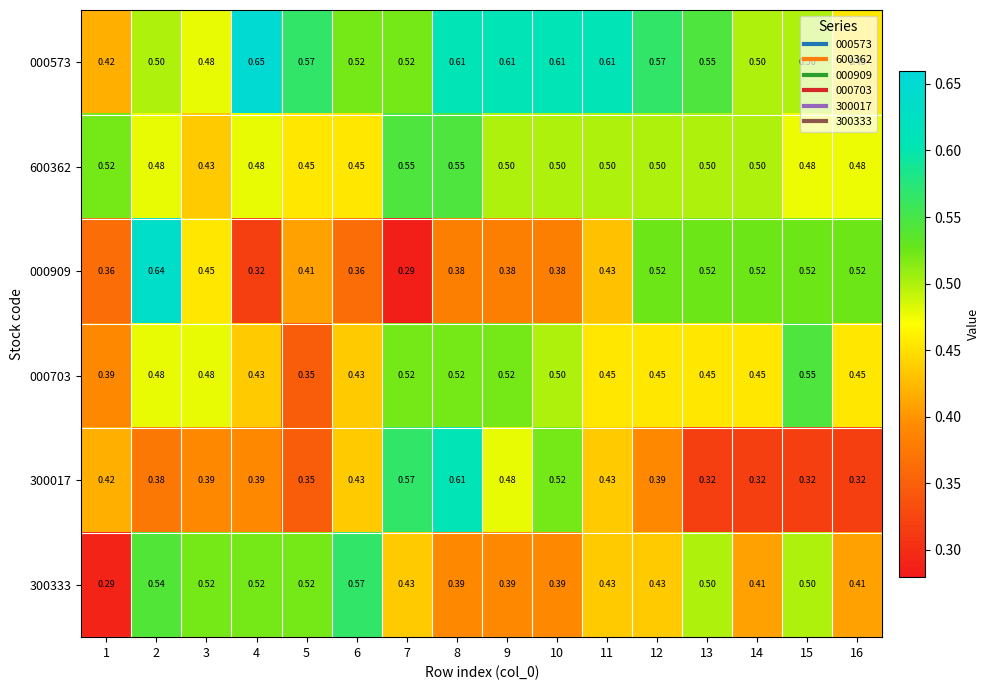

Is the value of 300333 at 2 greater than the value of 000703 at 15?

No